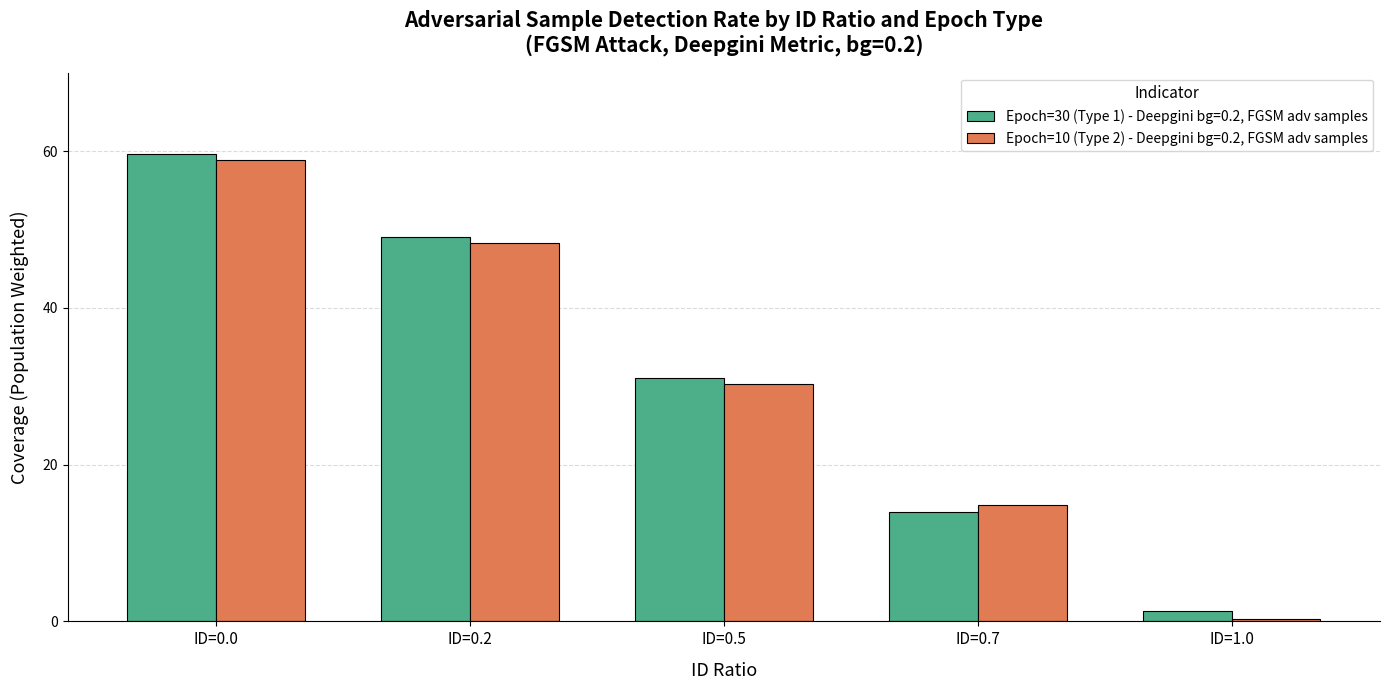

What is the difference between the maximum and second lowest values in the Epoch=10 (Type 2) - Deepgini bg=0.2, FGSM adv samples series?

44.1